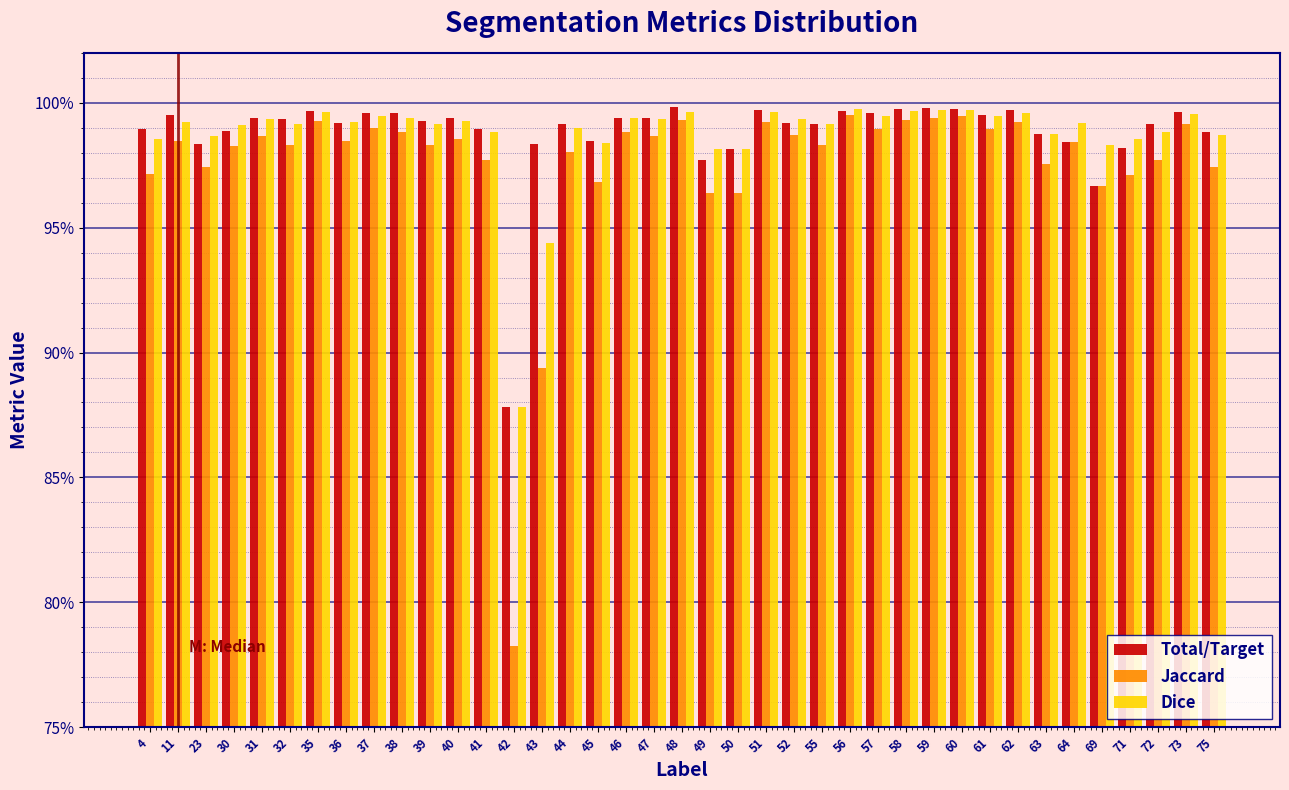

What are all the series names shown in the legend?

Total/Target, Jaccard, Dice